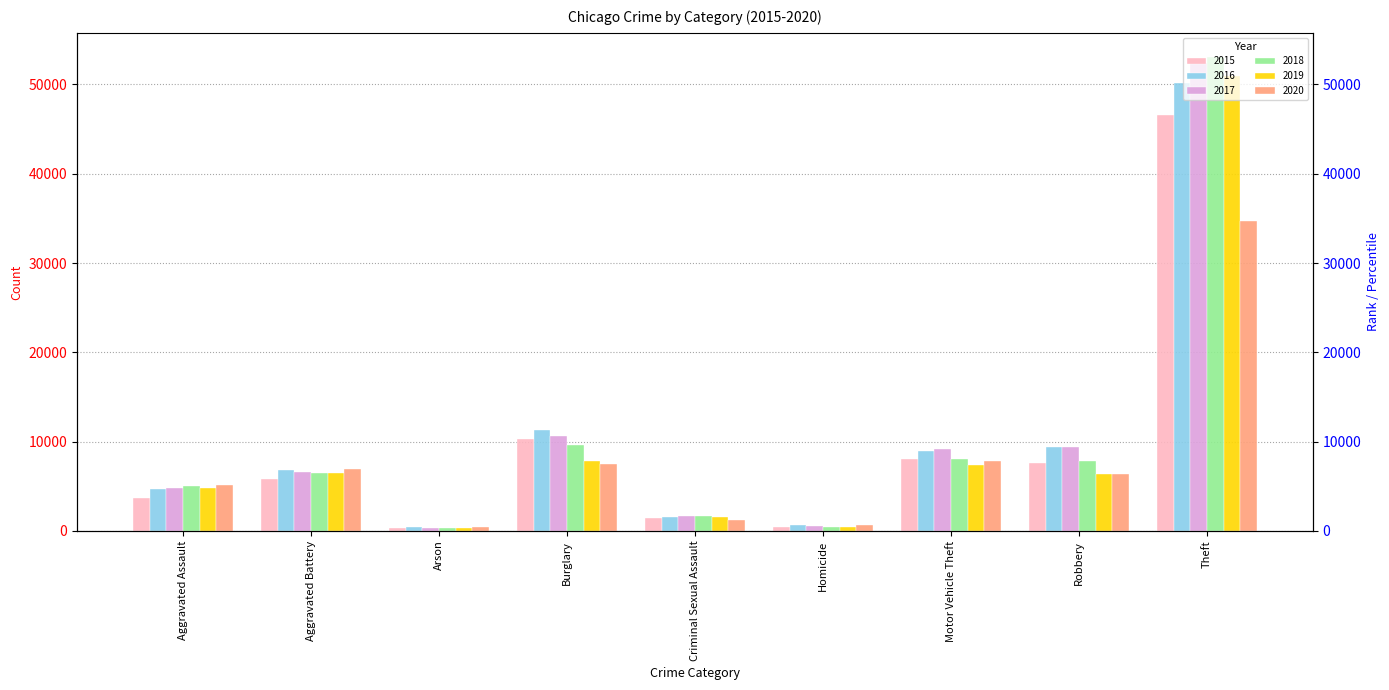

Between Burglary and Theft, which series saw the biggest shift?

2018